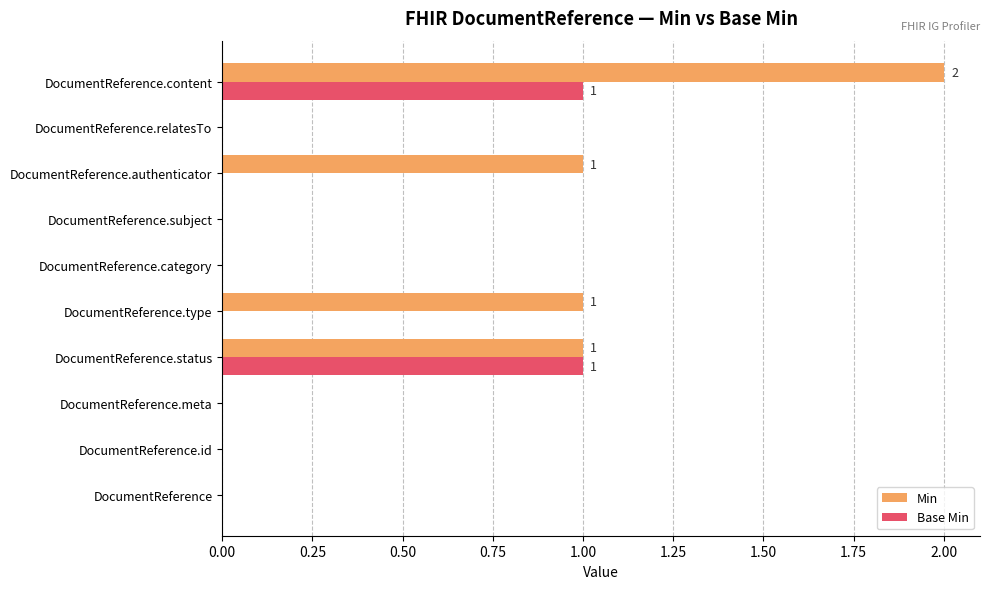

Which series has the largest total across all categories?

Min